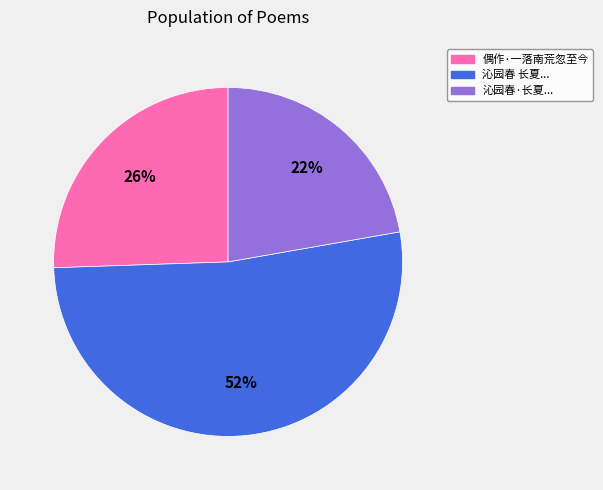

Is there any slice that represents more than half of the pie?

Yes